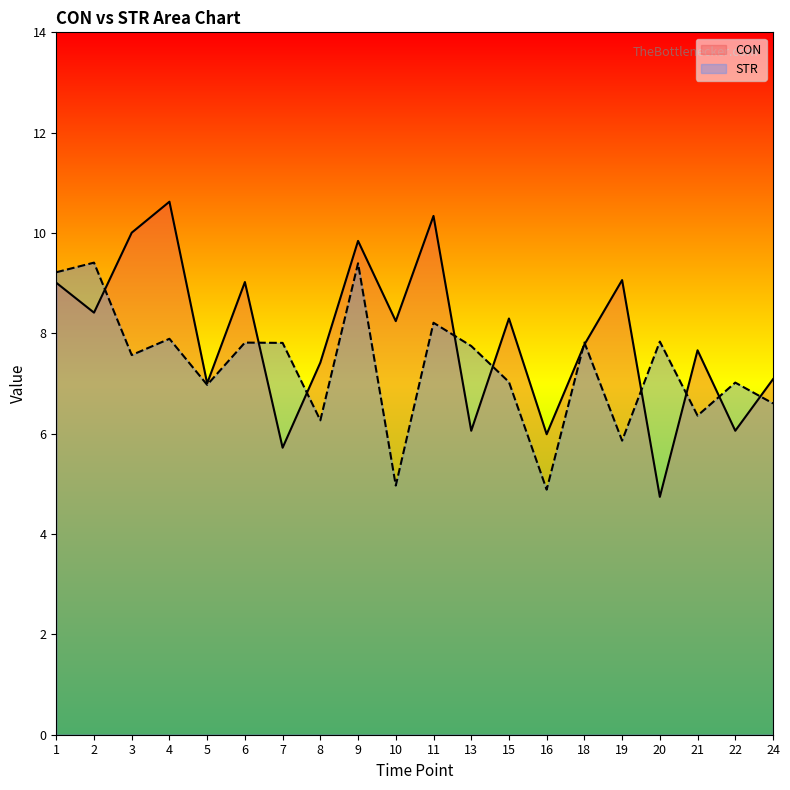

How many interior local peaks does the STR series have?

8